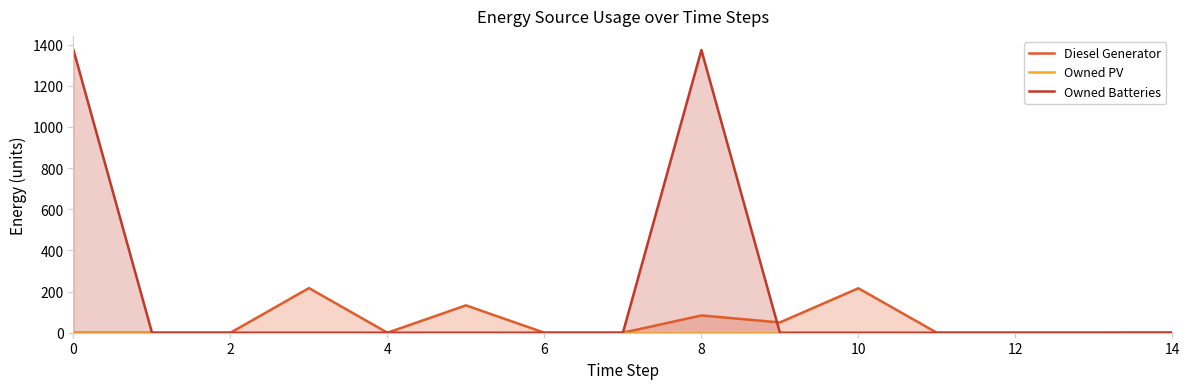

What is the maximum value for Owned Batteries?

1374